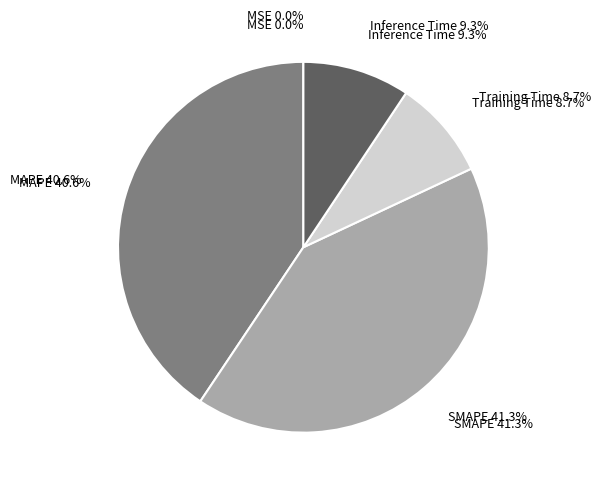

To the nearest percent, what is the combined percentage of Training Time and Inference Time?

18%